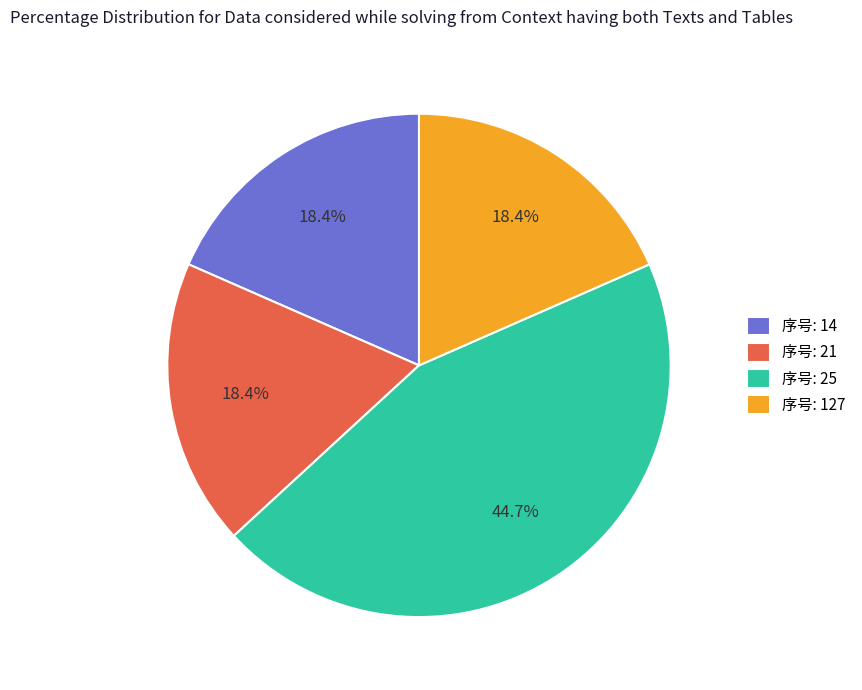

Does 序号: 25 represent more than half of the total?

No